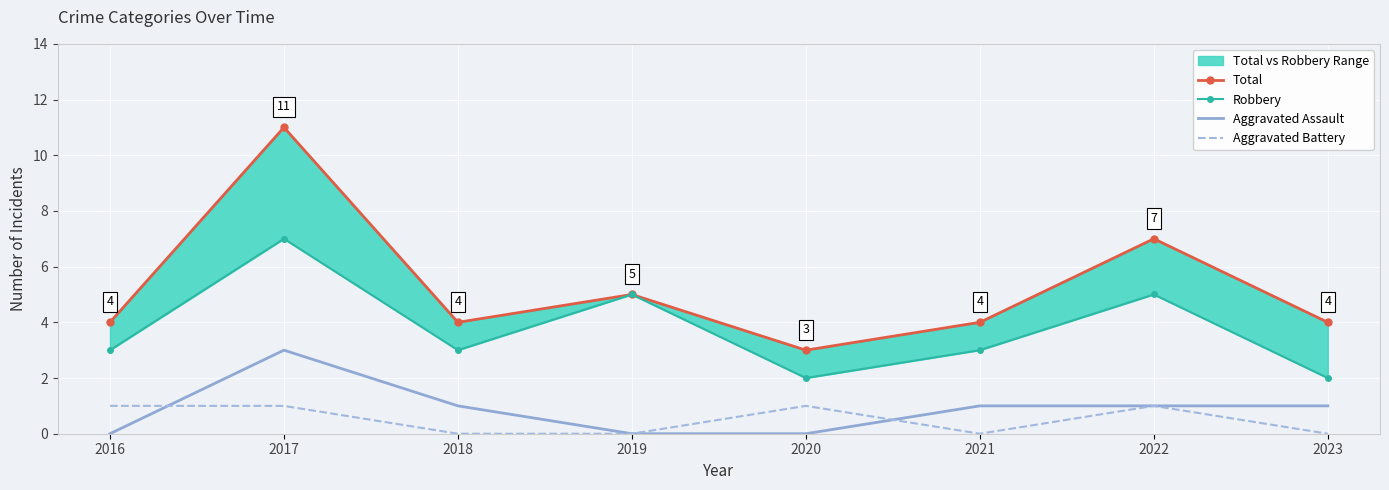

Rank the categories by Aggravated Assault value from lowest to highest.

2016, 2019, 2020, 2018, 2021, 2022, 2023, 2017